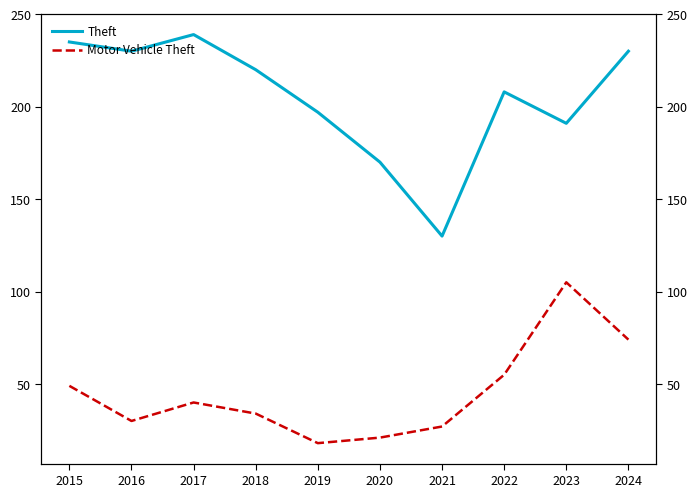

Is it true that Motor Vehicle Theft equals 59 at 2017?

False